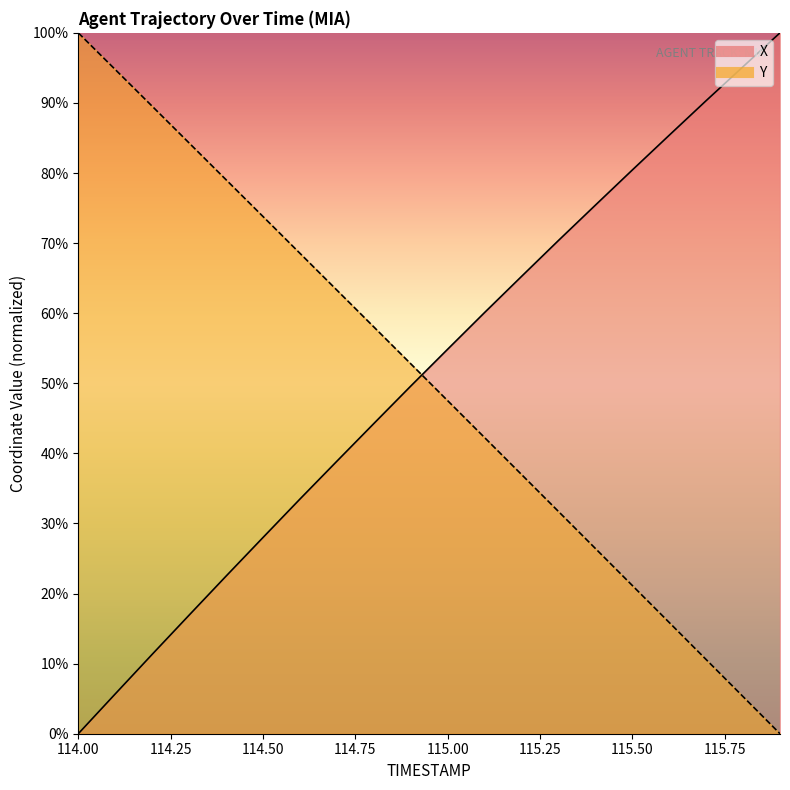

List the series in order of their peak value, lowest first.

X, Y